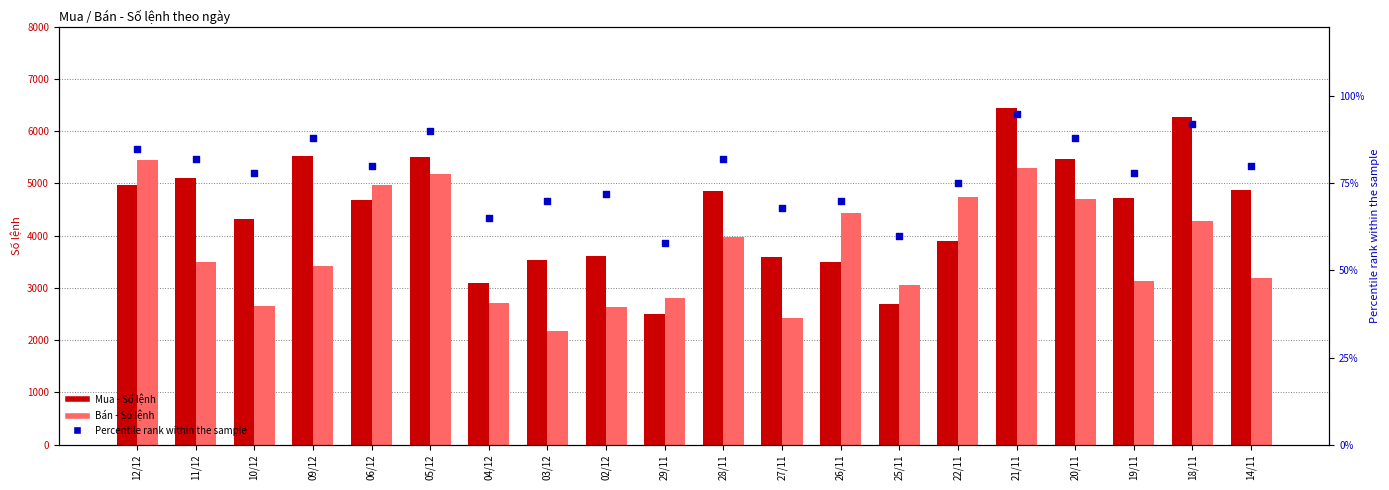

At which category is the sum across all series the highest?

21/11